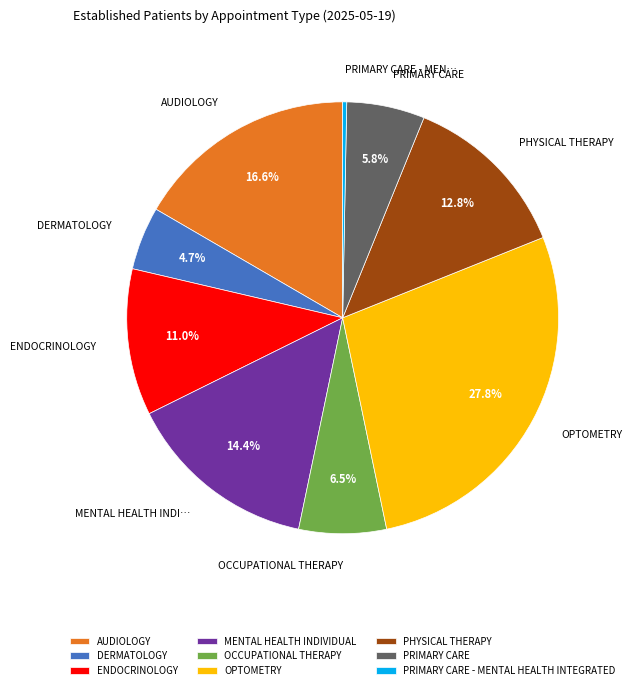

To the nearest percent, what portion does OPTOMETRY represent?

28%